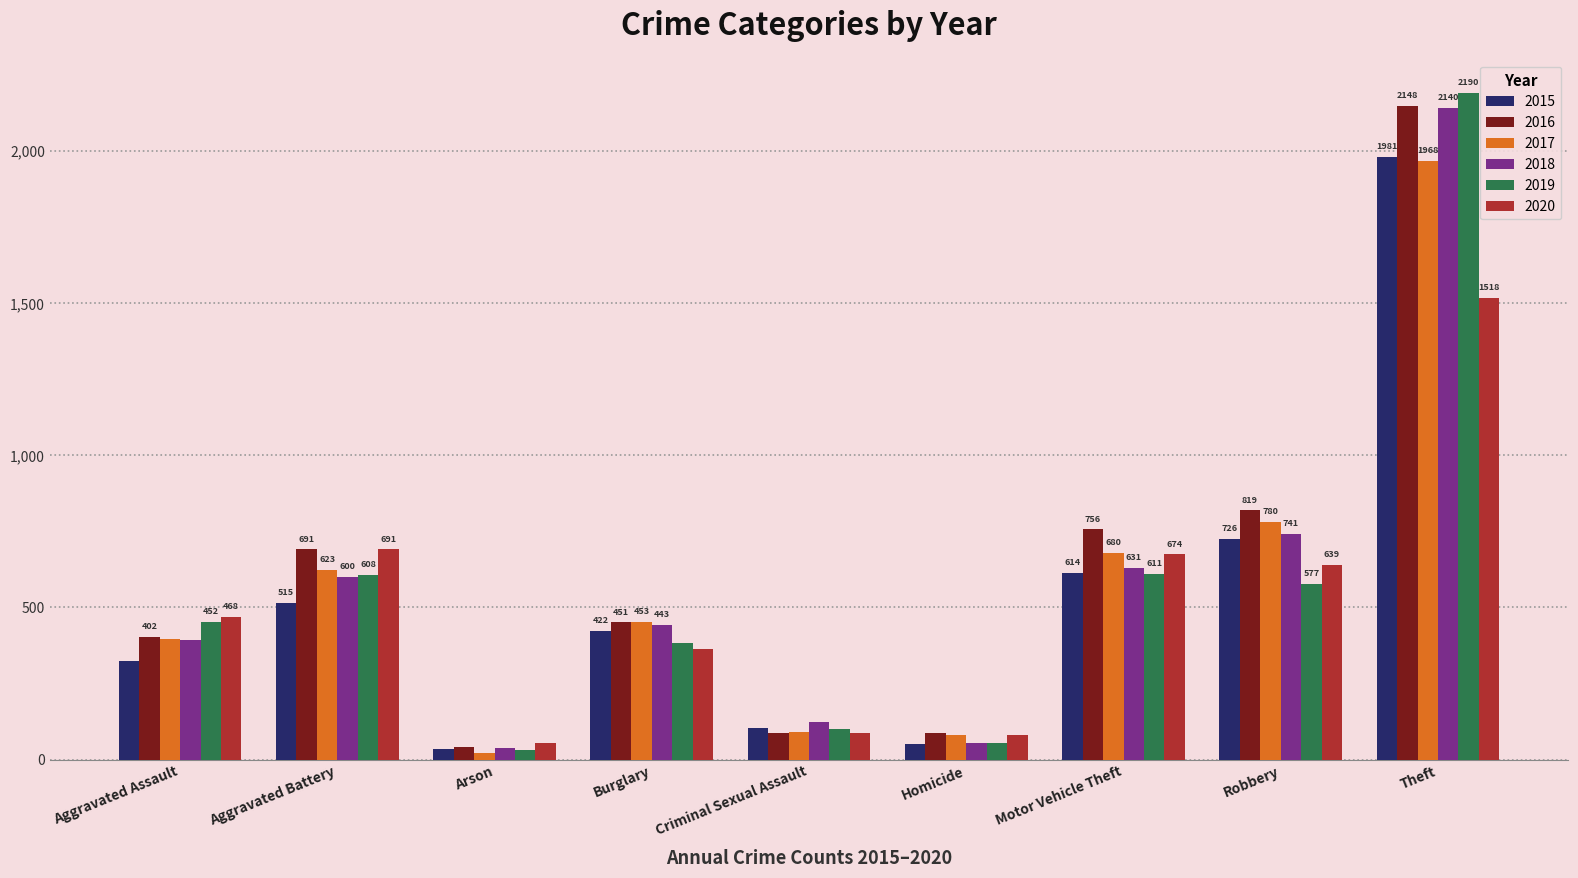

Does the chart contain any negative values?

No